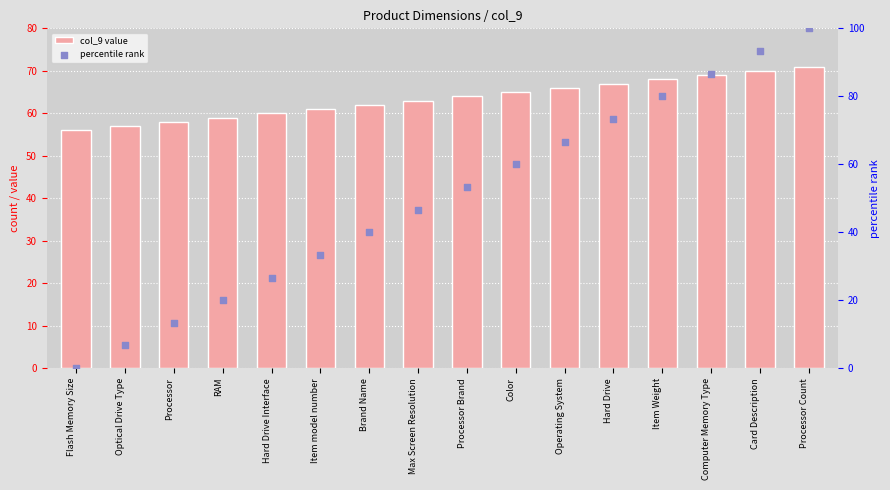

At how many categories does at least one series exceed 53?

16